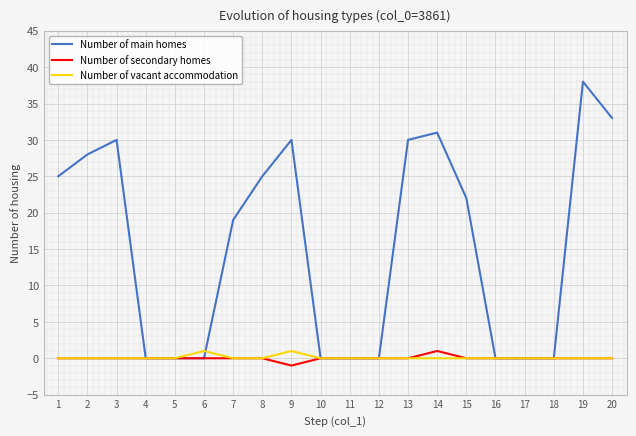

What is the difference between the highest and lowest values at 9?

31